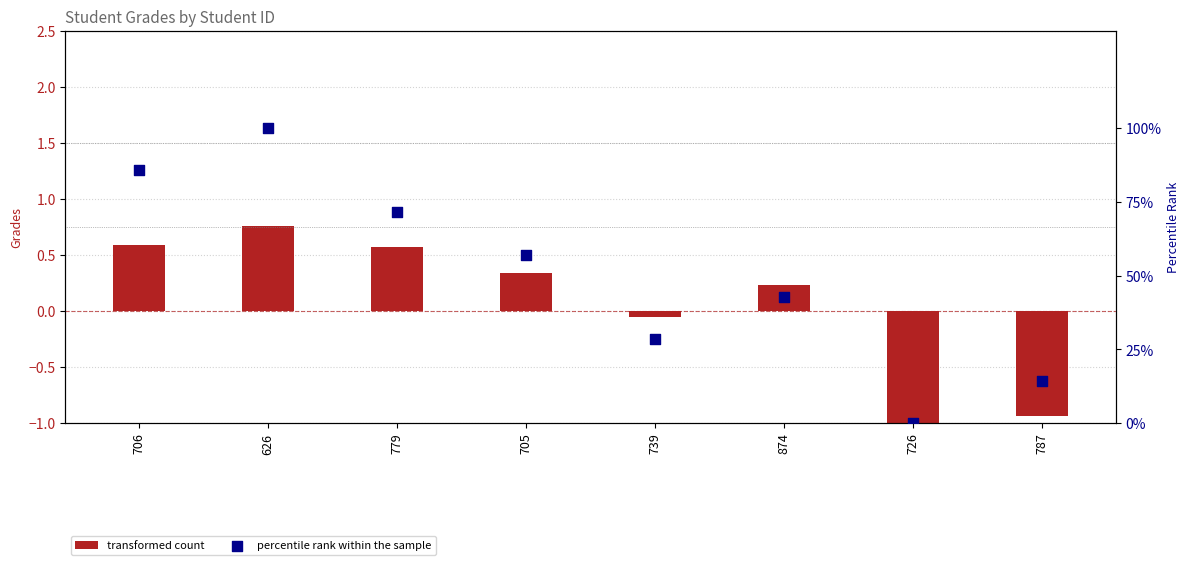

Which series contains the highest Y value?

percentile rank within the sample